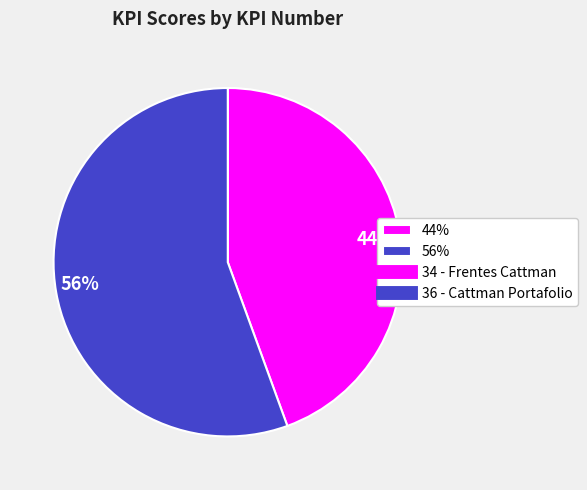

Does any single category account for the majority?

Yes